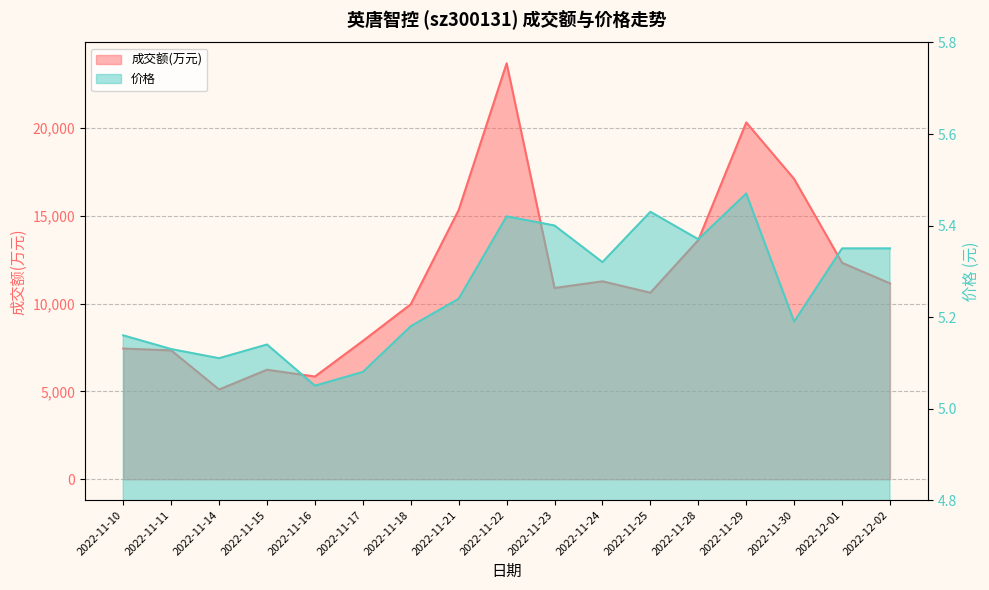

Rank the series by their average value, from highest to lowest.

成交额(万元), 价格